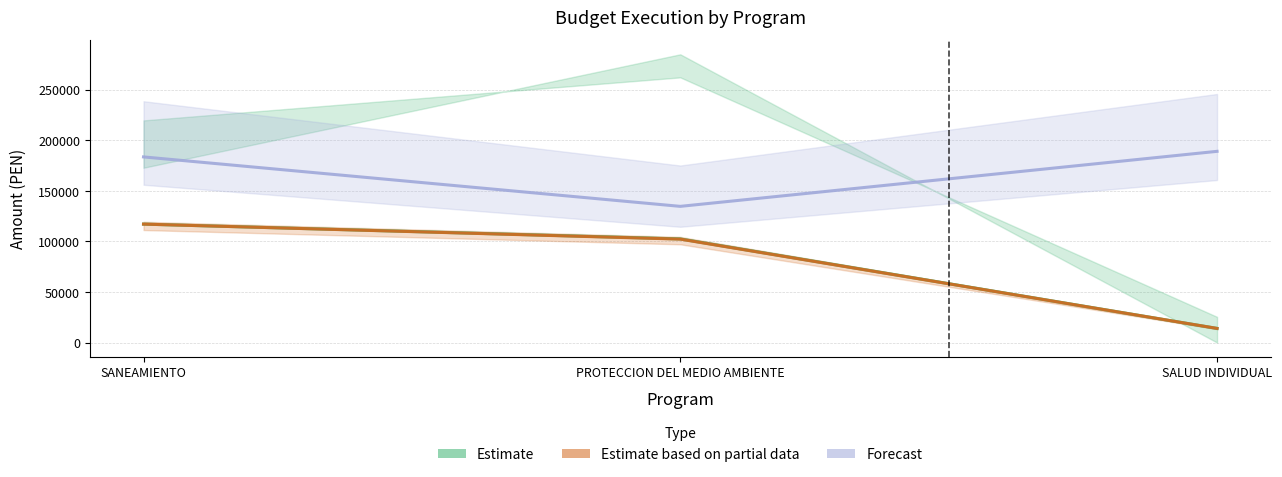

At SANEAMIENTO, list the series in order from smallest to largest.

Estimate, Estimate based on partial data, Forecast